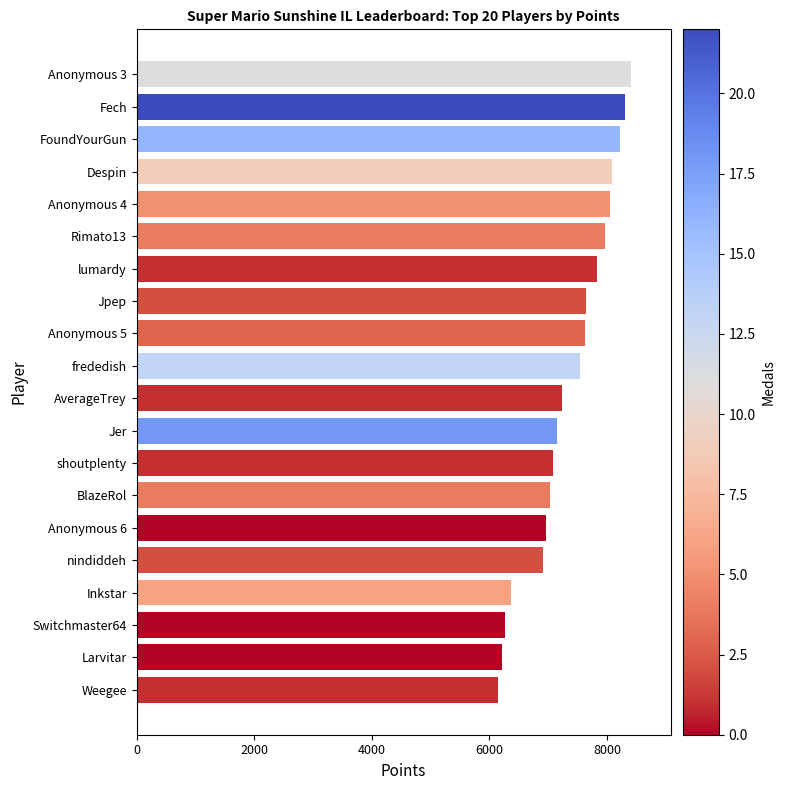

Are the bars horizontal?

Yes